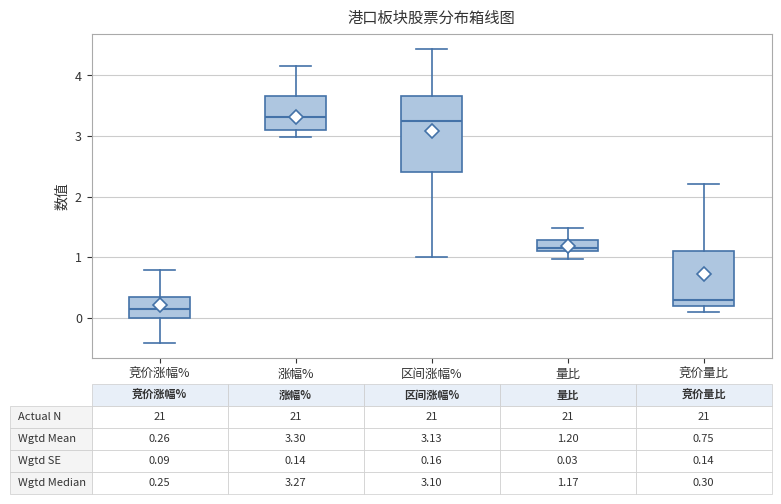

Which box is the tallest, from its lower edge to its upper edge?

区间涨幅%